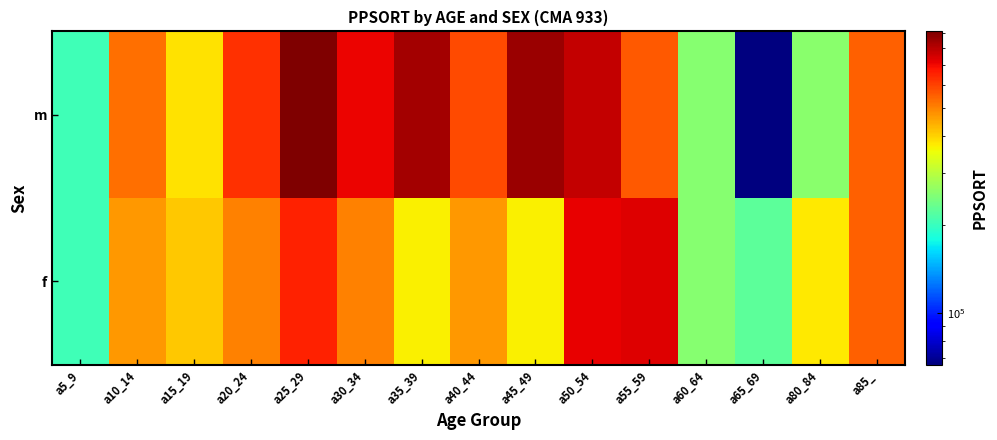

Rank the series by their maximum value, from highest to lowest.

m, f